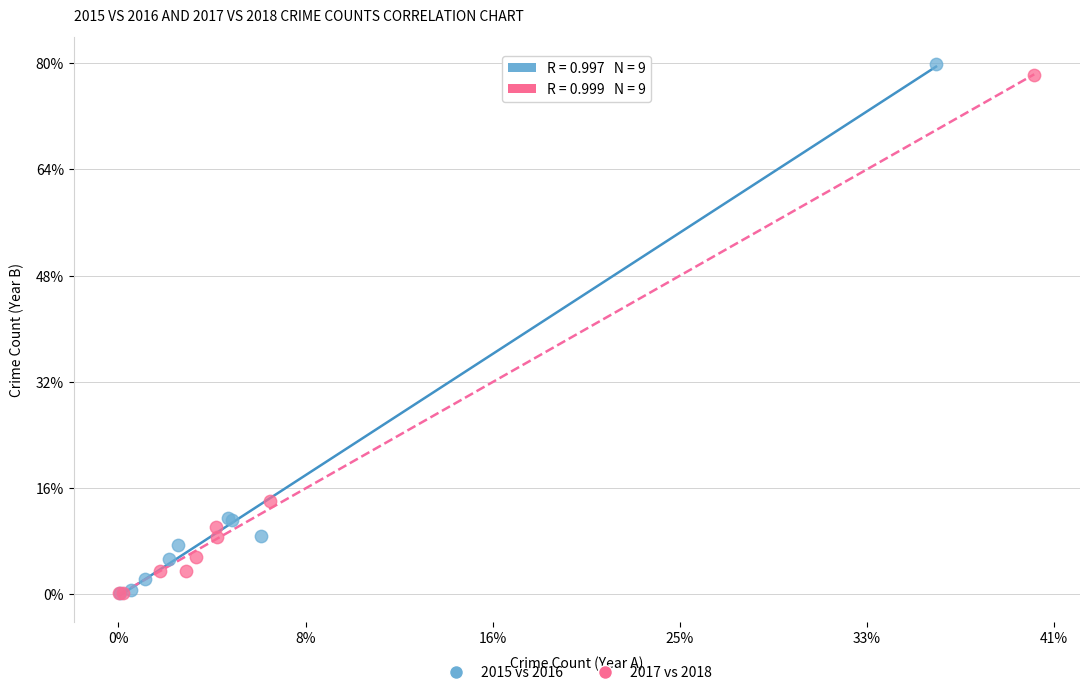

What are all the series names shown in the legend?

2015 vs 2016, 2017 vs 2018